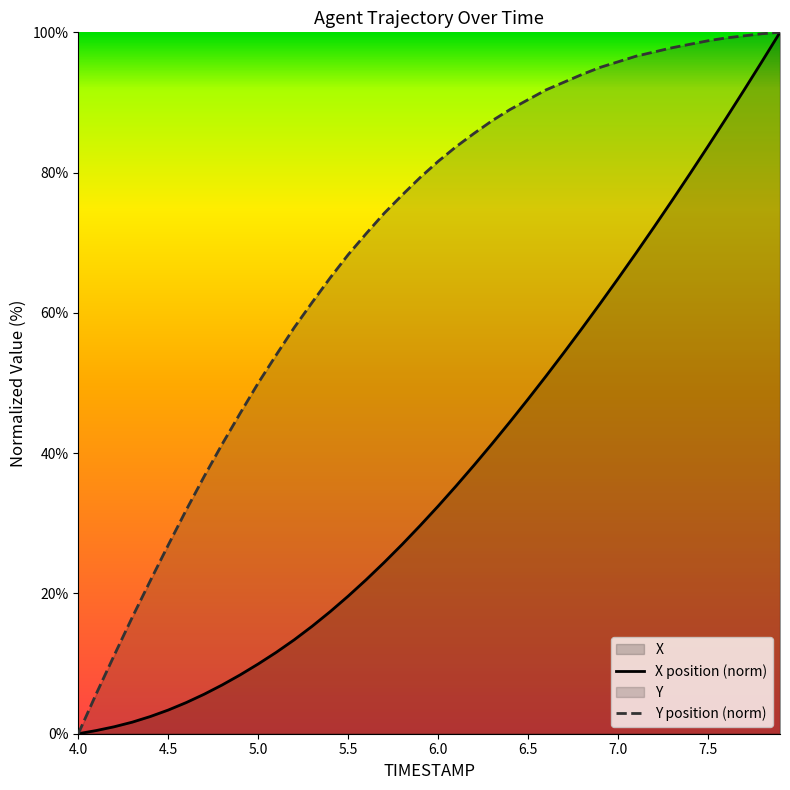

List the labels in order of X value, largest first.

7.9, 7.8, 7.7, 7.6, 7.5, 7.4, 7.3, 7.2, 7.1, 7.0, 6.9, 6.8, 6.7, 6.6, 6.5, 6.4, 6.3, 6.2, 6.1, 6.0, 5.9, 5.8, 5.7, 5.6, 5.5, 5.4, 5.3, 5.2, 5.1, 5.0, 4.9, 4.8, 4.7, 4.6, 4.5, 4.4, 4.3, 4.2, 4.1, 4.0